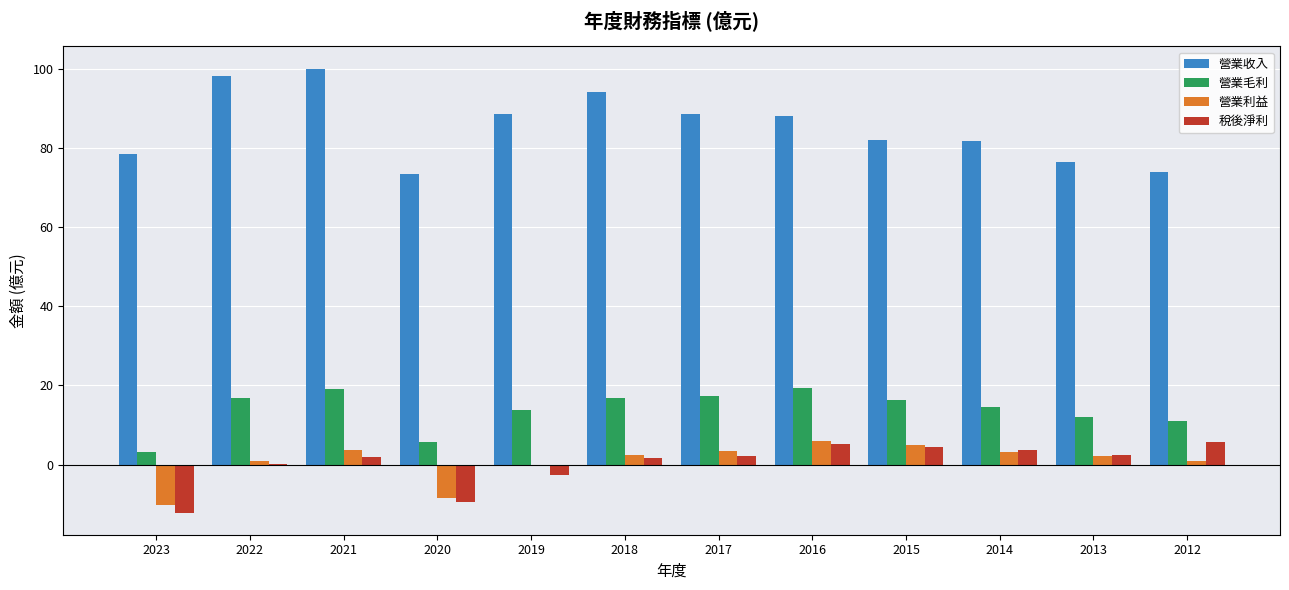

The 稅後淨利 series shows -12.1 at 2023. True or false?

True